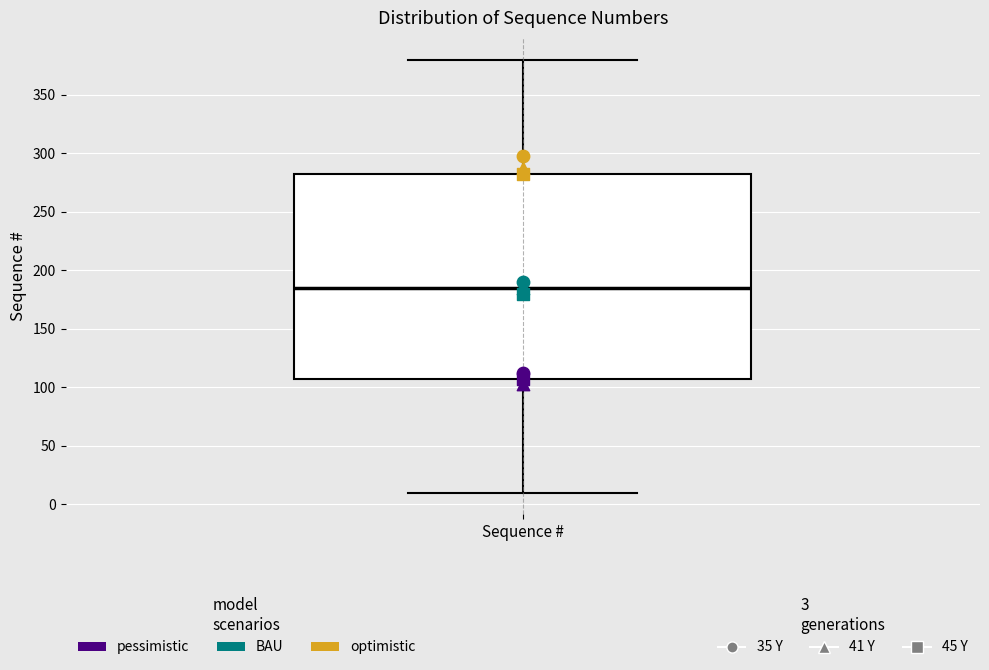

Transcribe this box plot: give where the median line is, the range the box spans, and where the two whiskers end, as read against the y-axis. The values are not printed on the chart, so give them approximately, as read against the axis.

median 185, box 110 to 285, whiskers 10 to 380